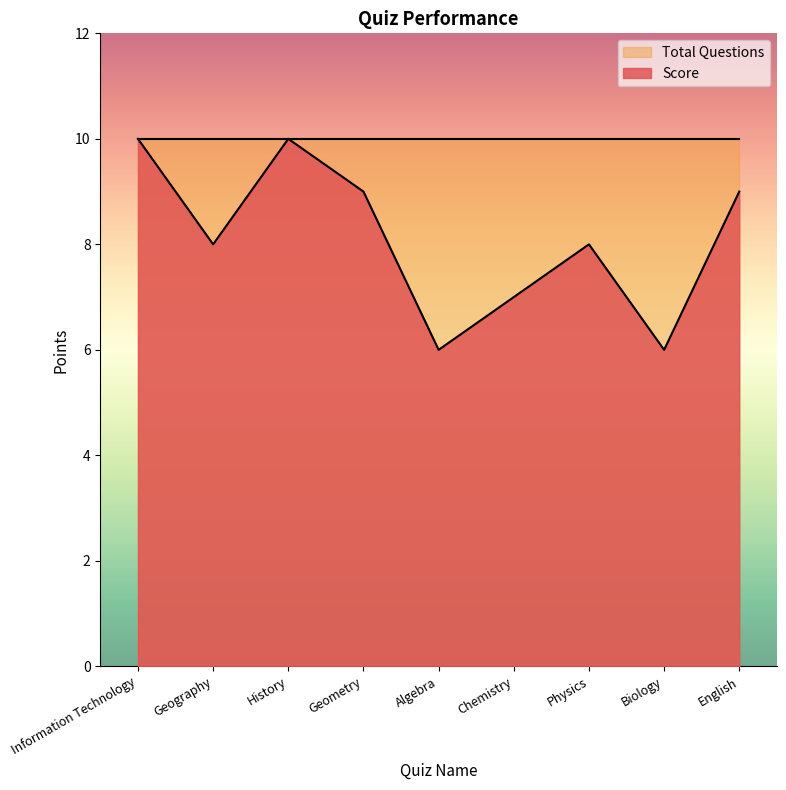

What is the ratio of the value at Biology to the value at Geometry?

0.7